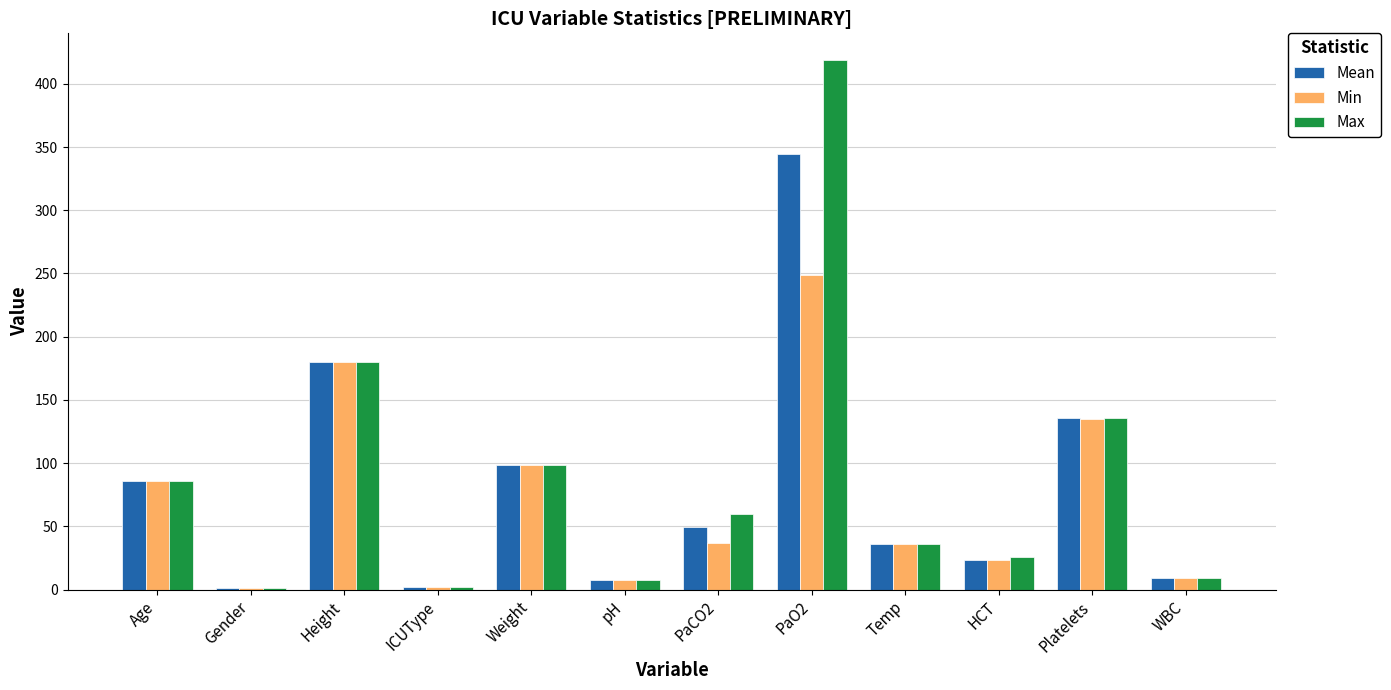

True or false: Max has a value of 26.0 at HCT.

True